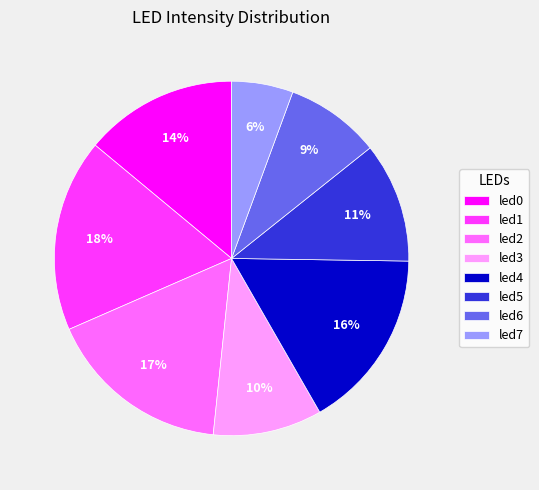

To the nearest percent, what is the average slice percentage?

12%